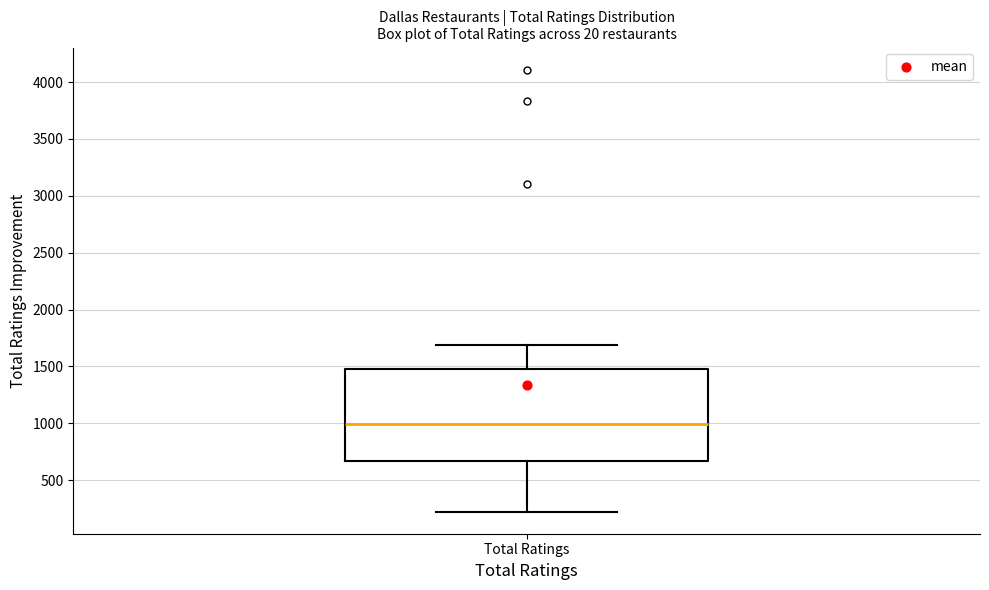

Transcribe this box plot: give where the median line is, the range the box spans, and where the two whiskers end, as read against the y-axis. The values are not printed on the chart, so give them approximately, as read against the axis.

median 1000, box 650 to 1450, whiskers 200 to 1700